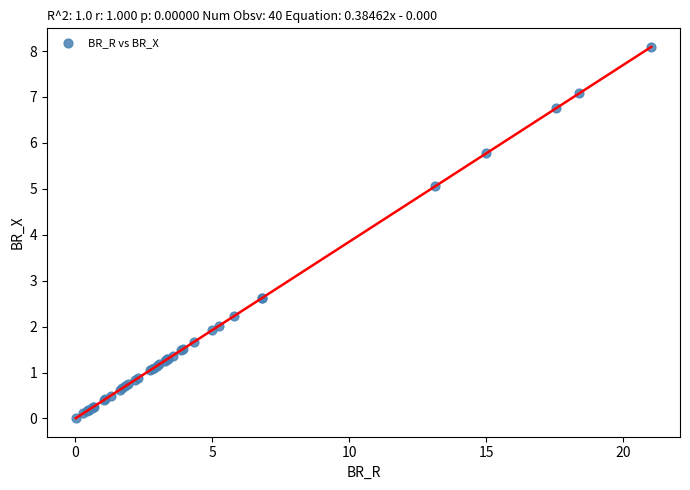

What Y value in the scatter plot is closest to 4?

5.1